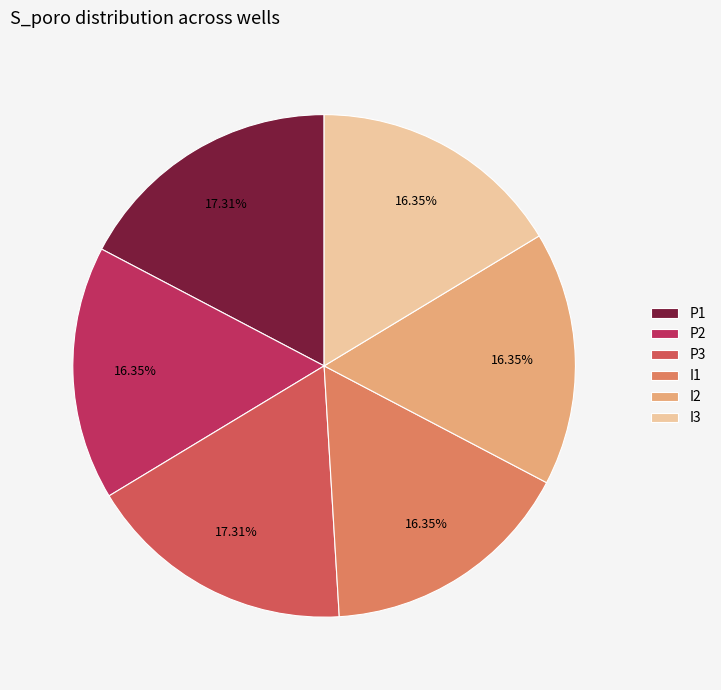

Does P1 represent more than half of the total?

No